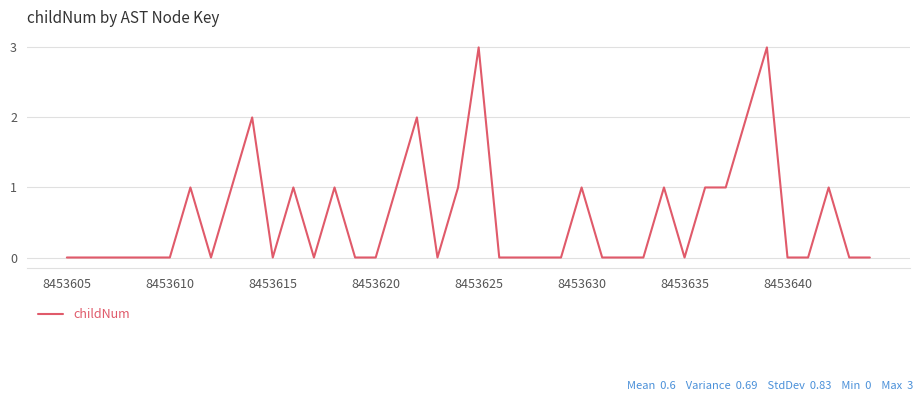

What is the greatest value displayed?

3